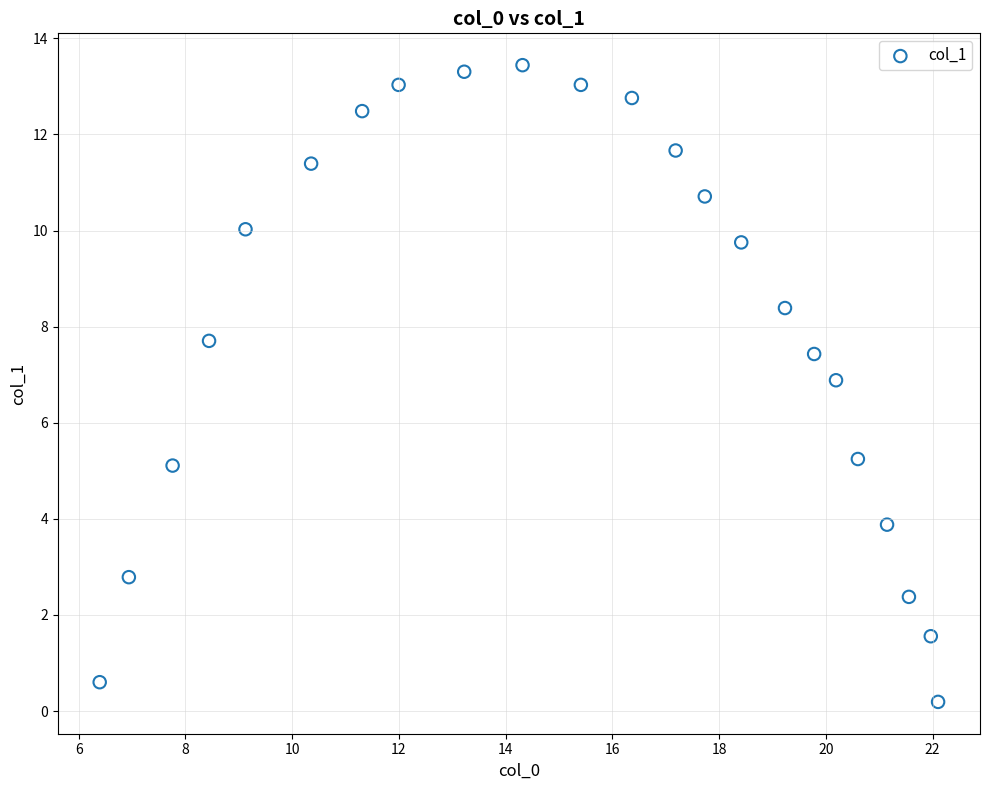

What is the range of Y values (max minus min)?

13.3